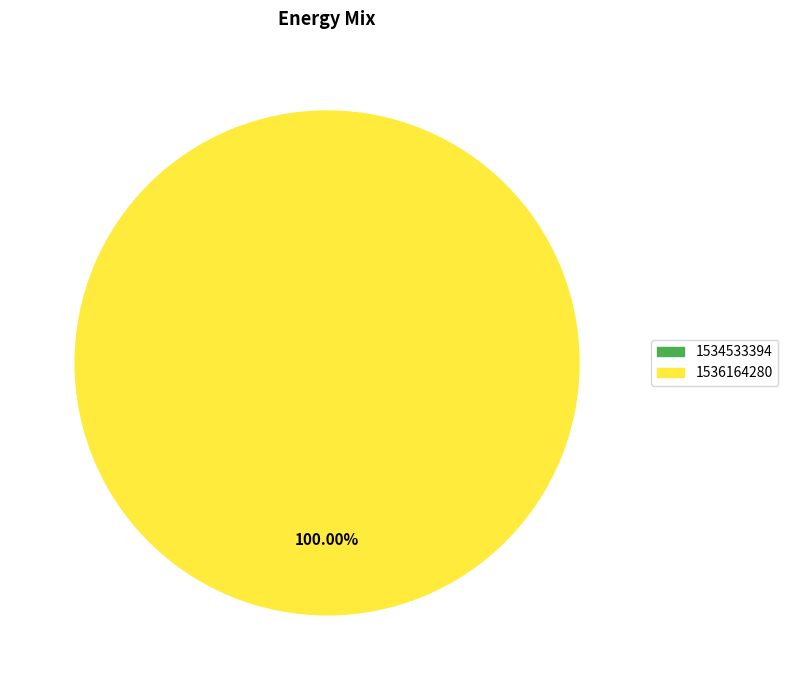

To the nearest percent, what is the combined percentage of 1536164280 and 1534533394?

100%